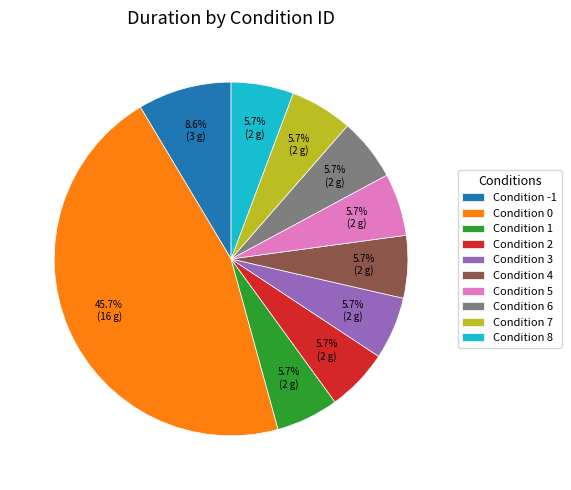

How much of the chart is everything except Condition 5?

94.3%